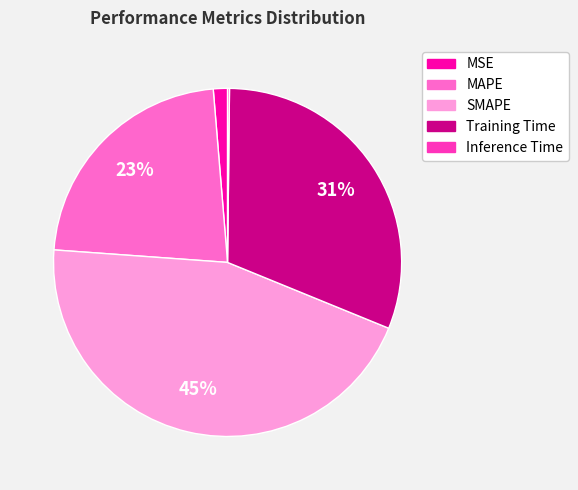

The Training Time slice represents 23% of the pie. True or false?

False